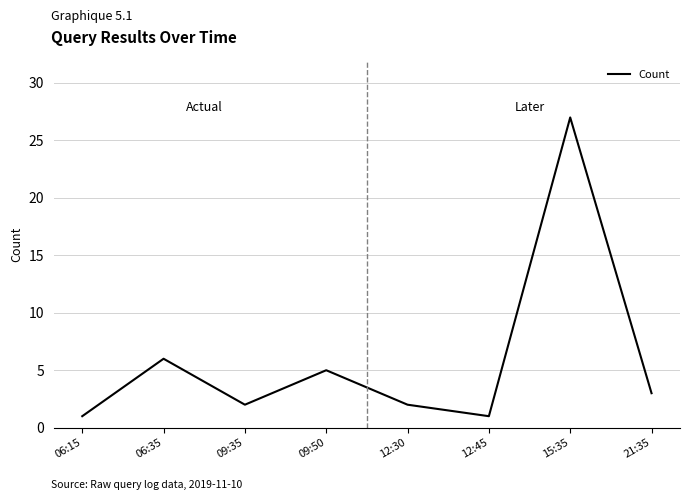

How many lines are shown in the chart?

1